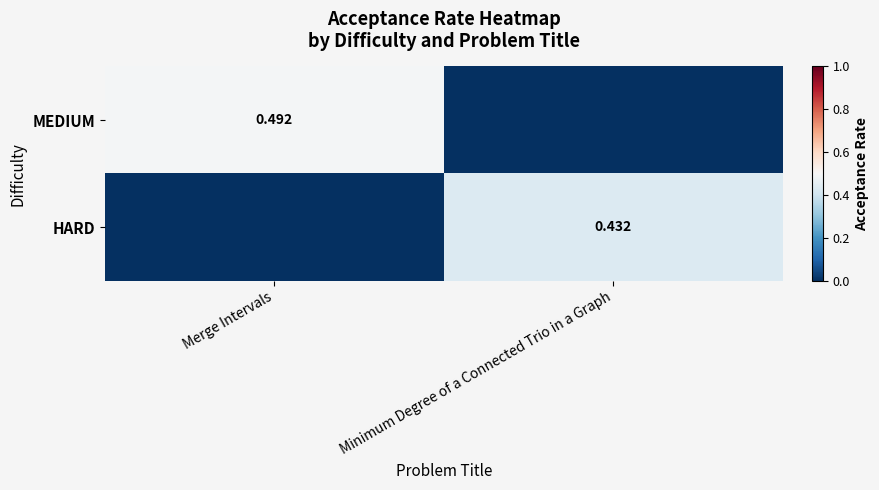

Is the value of MEDIUM at Merge Intervals greater than the value of HARD at Minimum Degree of a Connected Trio in a Graph?

Yes